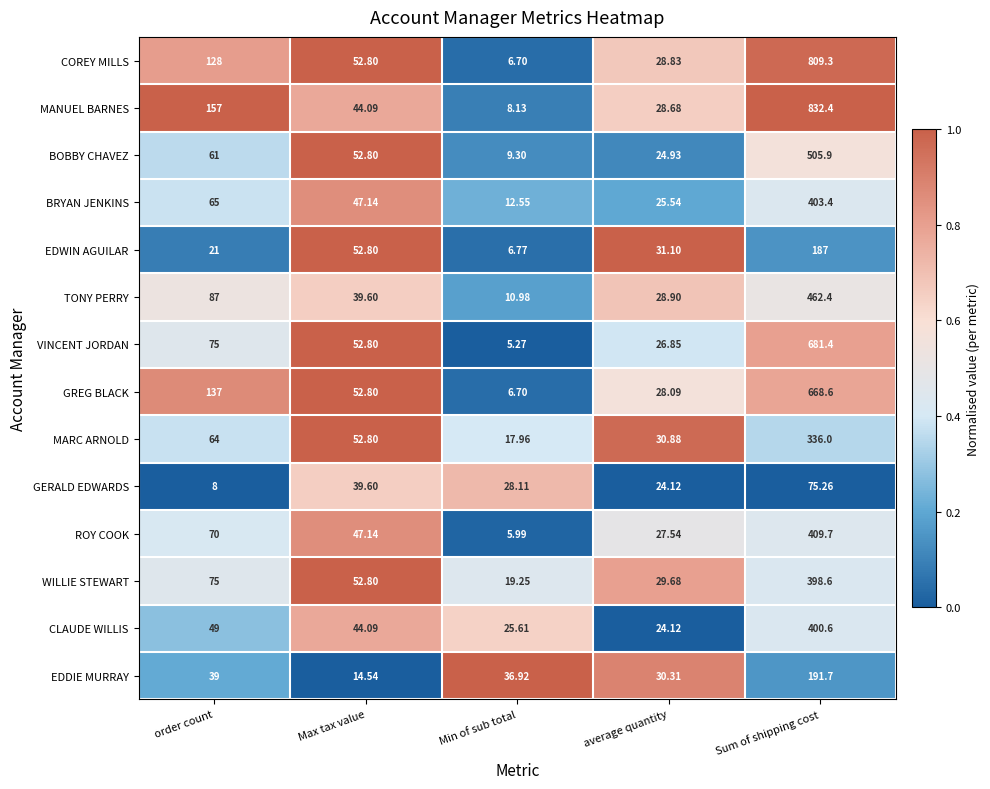

Is the value of ROY COOK at order count greater than the value of COREY MILLS at order count?

No